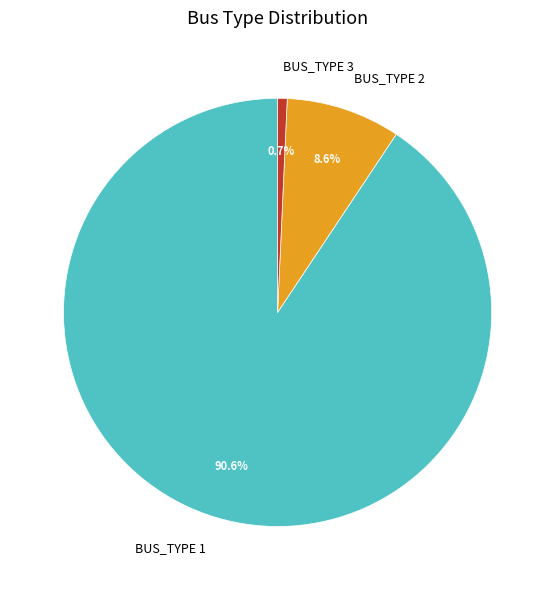

Approximately how many times larger is the value at BUS_TYPE 2 compared to BUS_TYPE 3?

12.0